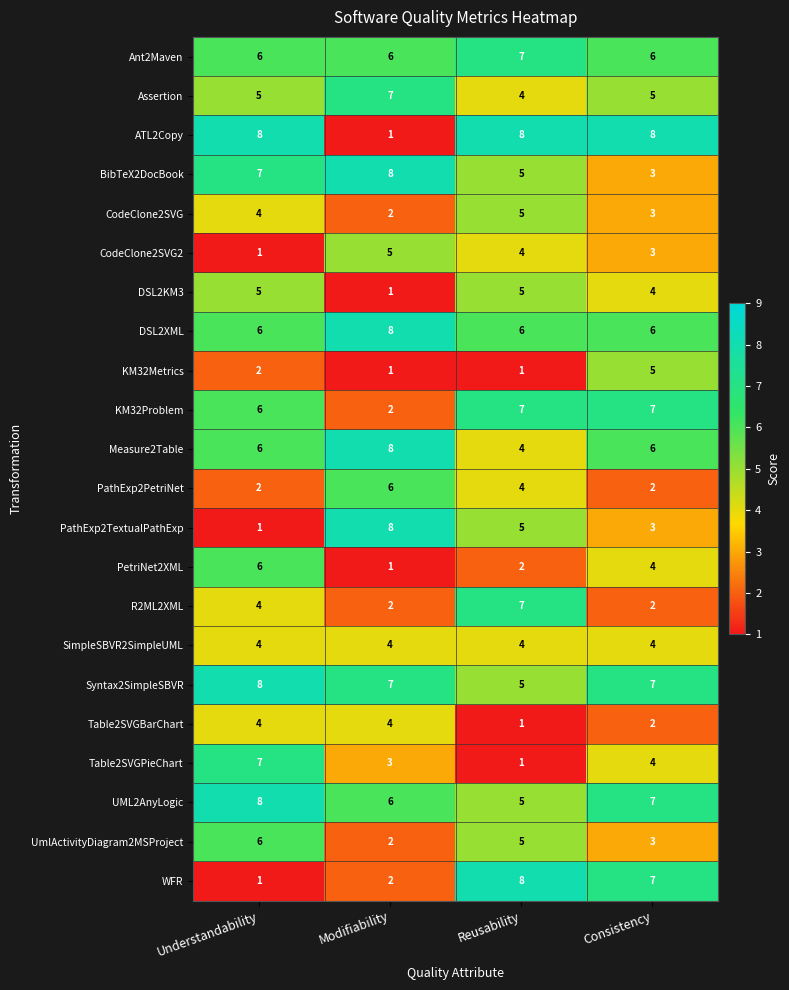

Which series has the largest total across all categories?

Syntax2SimpleSBVR